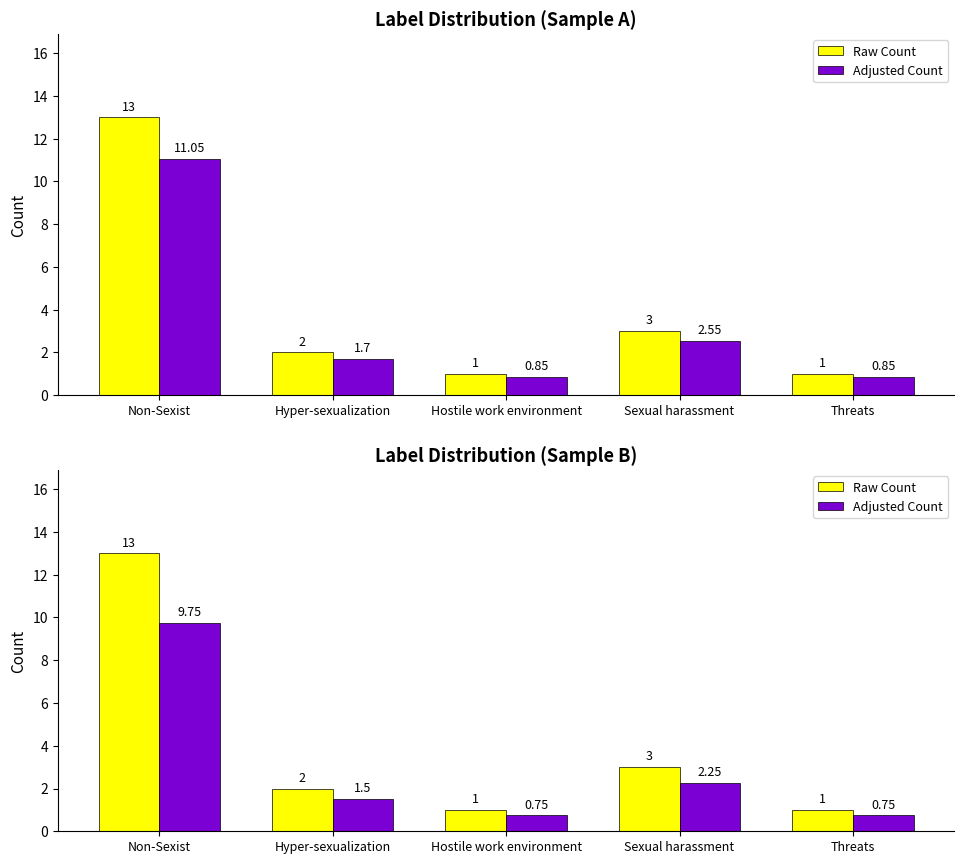

Which series has the widest spread of values?

Raw Count